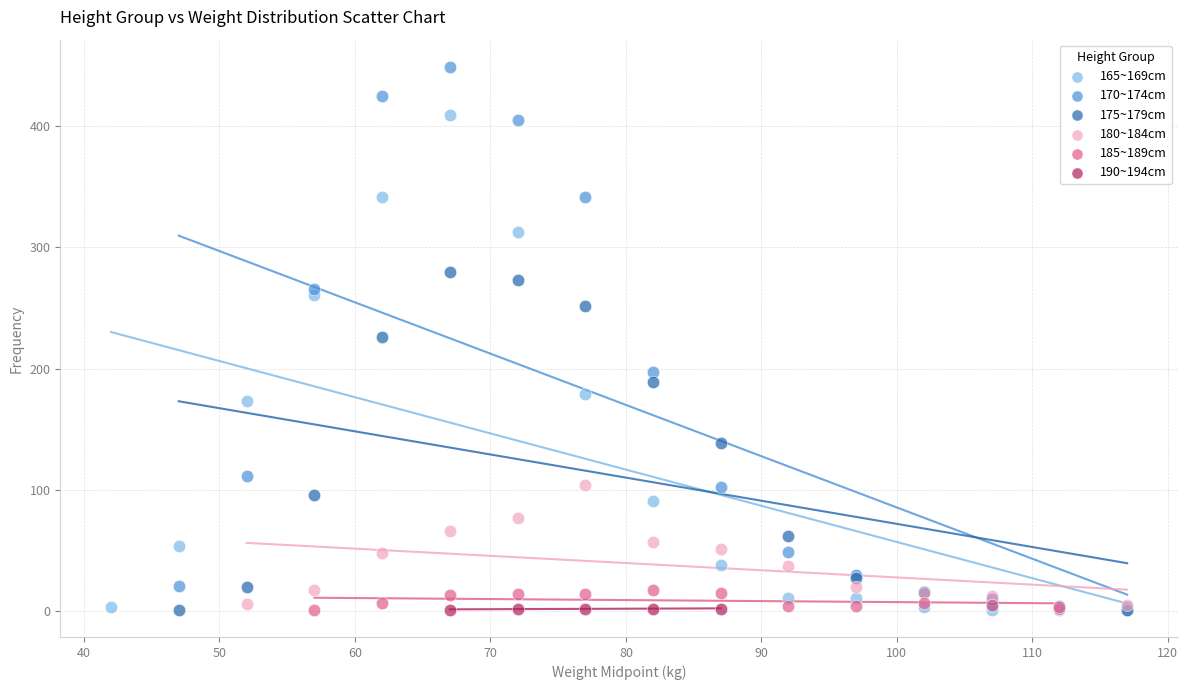

What are all the series names shown in the legend?

165~169cm, 170~174cm, 175~179cm, 180~184cm, 185~189cm, 190~194cm